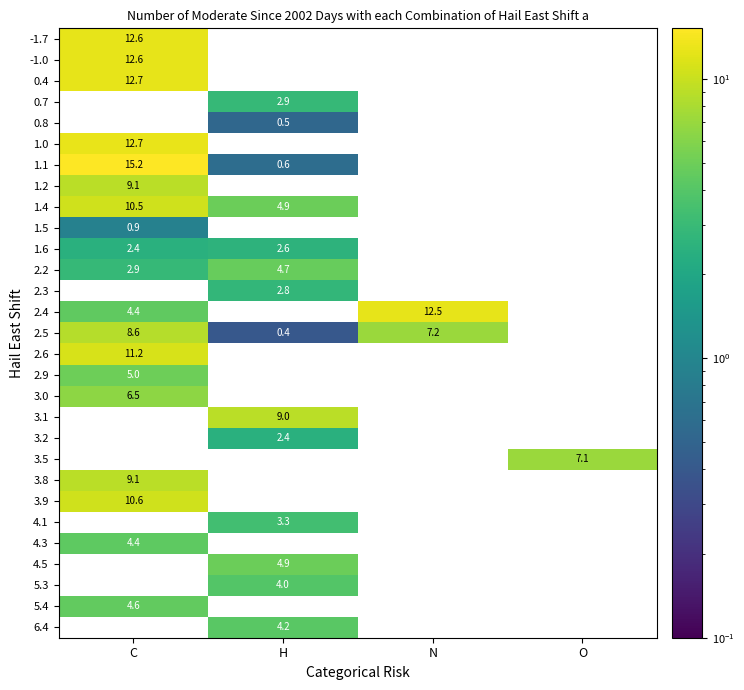

Which series changed the most between N and O?

2.4